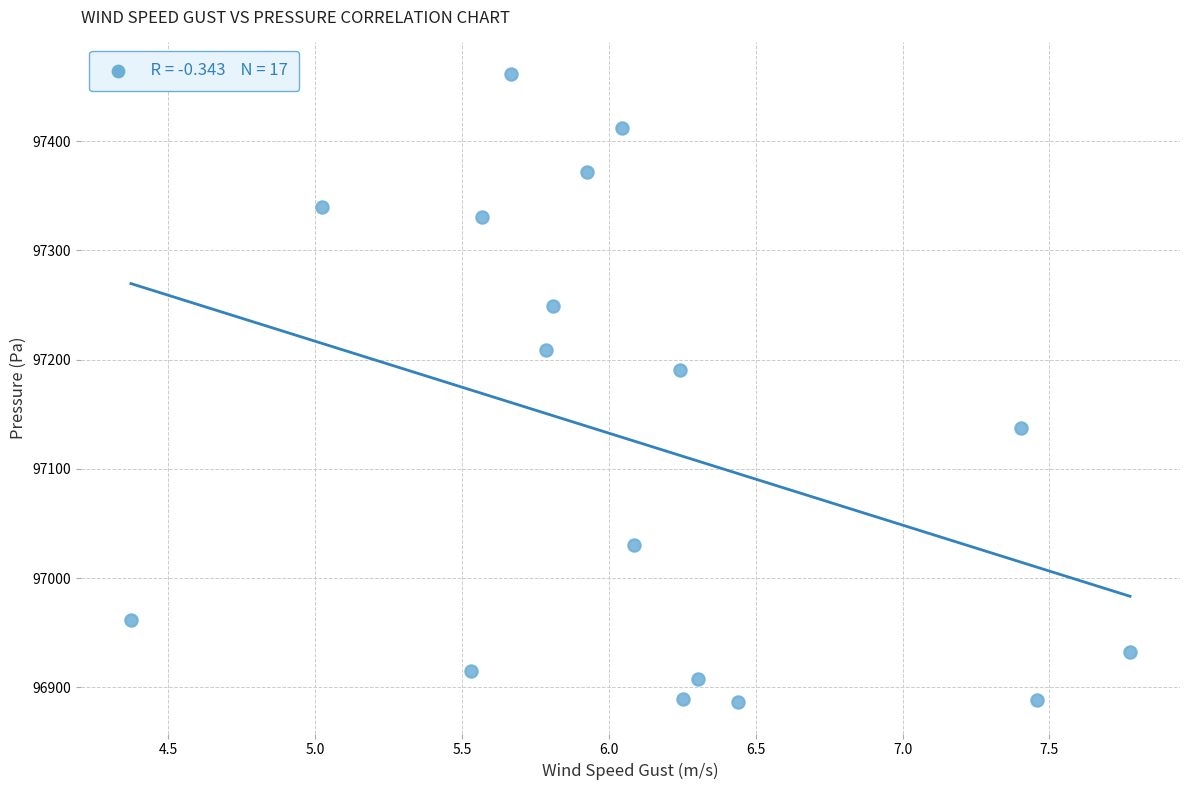

What is the range of X values (max minus min)?

3.4